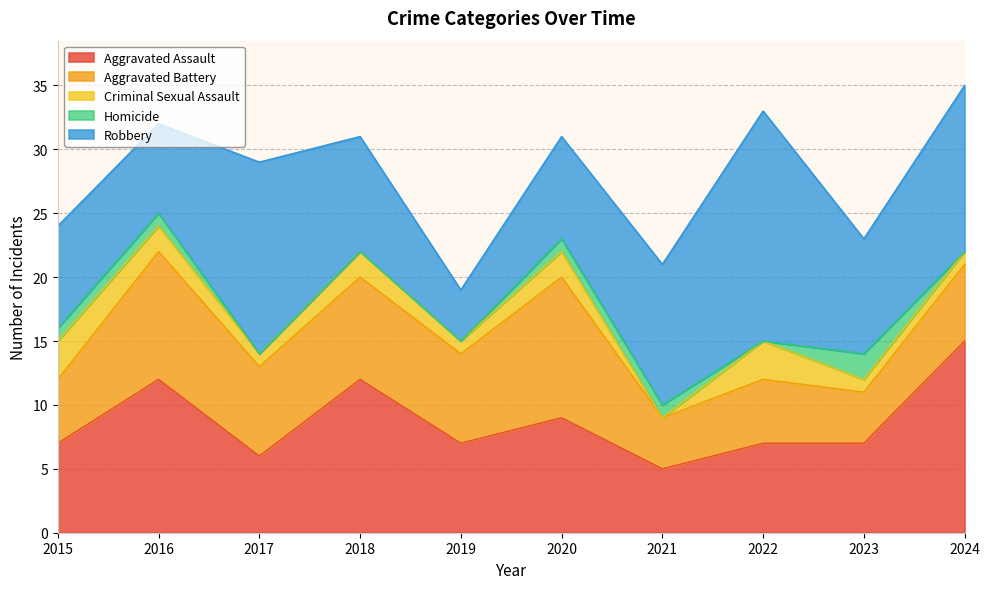

In Aggravated Battery, how many points are higher than both neighbors (excluding endpoints)?

4